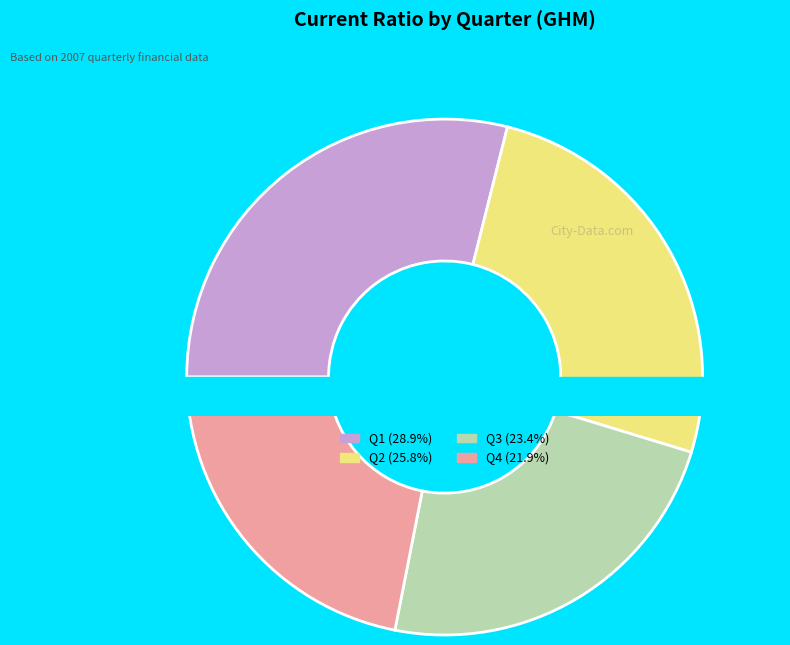

Approximately how many times larger is the value at Q4 compared to Q1?

0.8